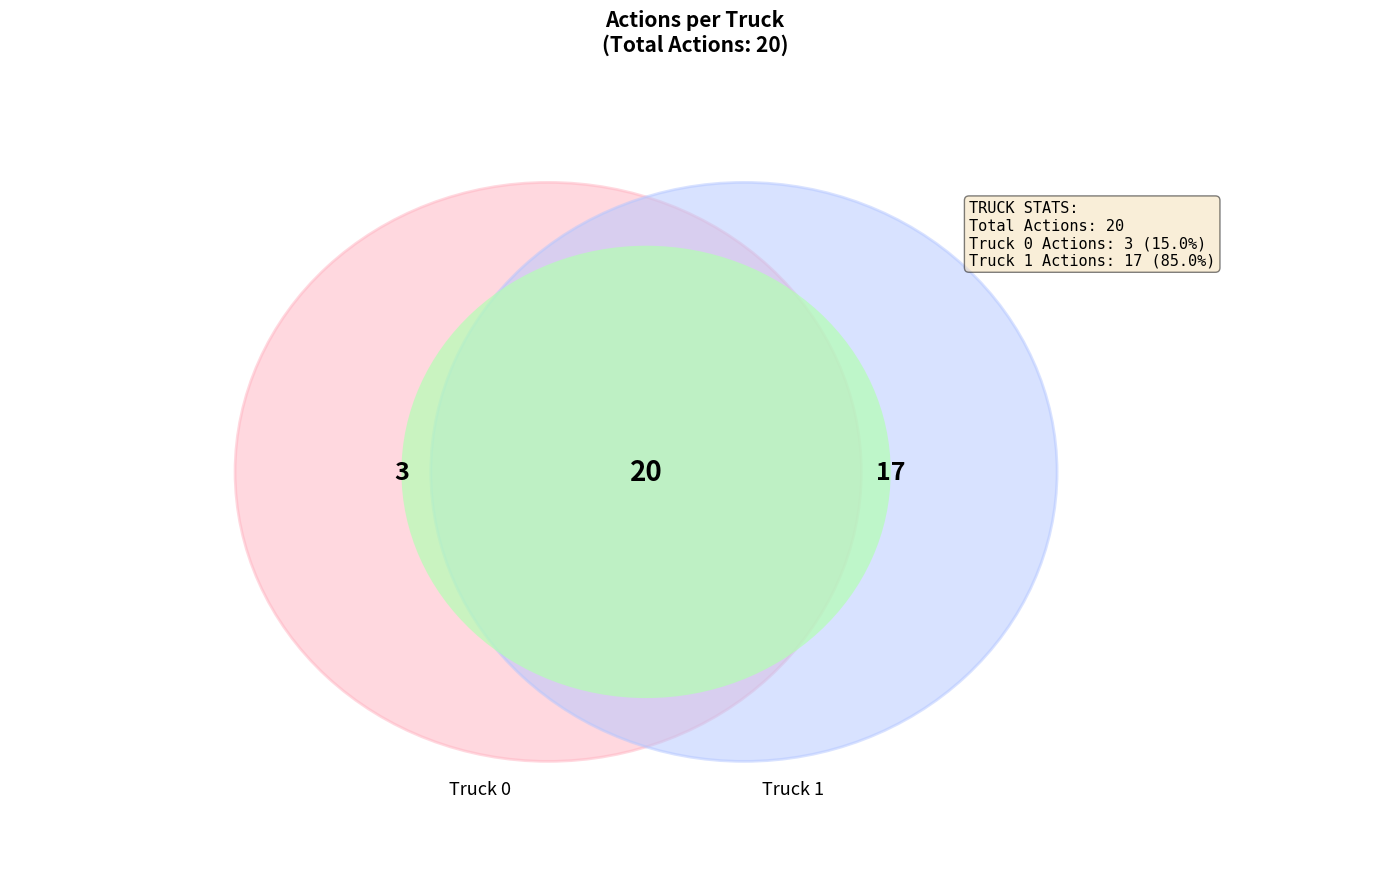

Do Truck 1 and Truck 0 together represent more than half of the pie?

Yes